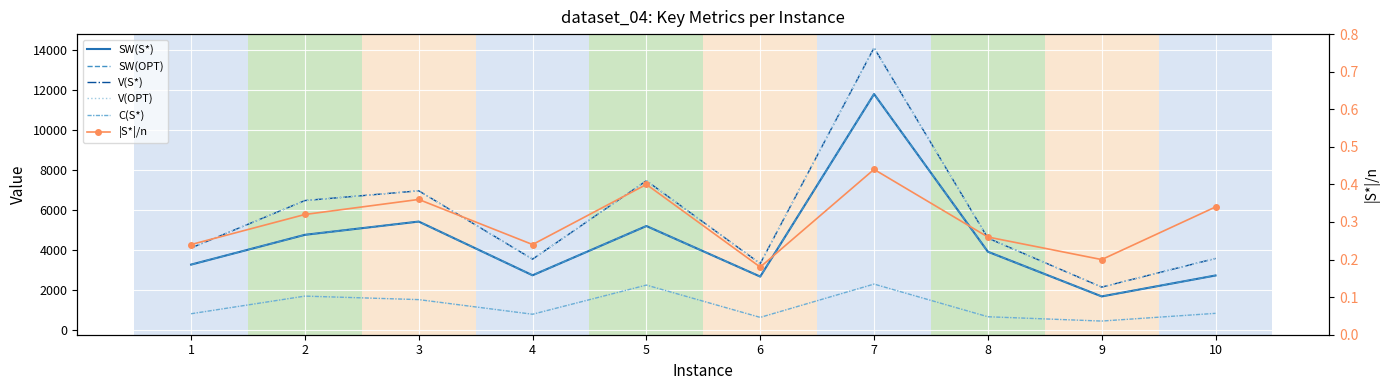

At which category does the chart reach its minimum across all series?

6